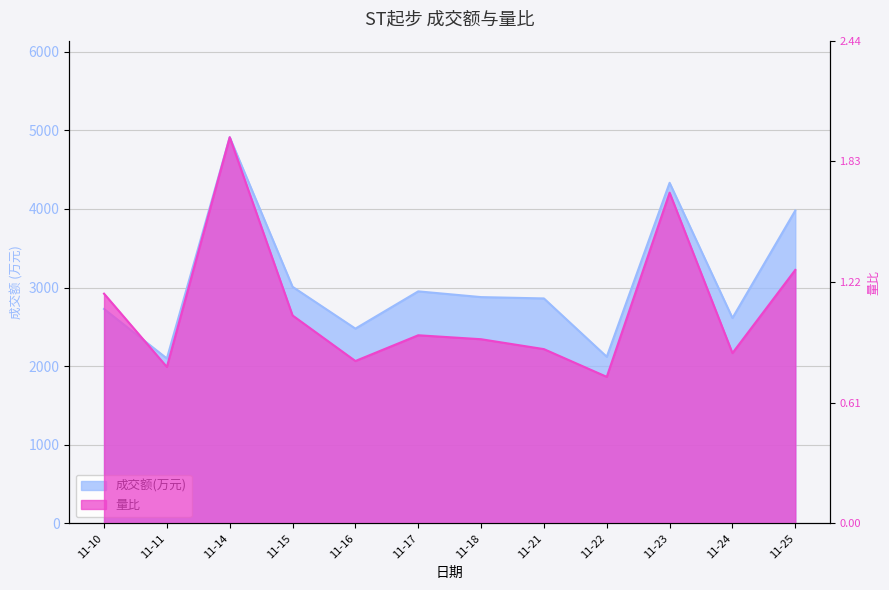

Where is the first local minimum for 成交额(万元)?

11-11